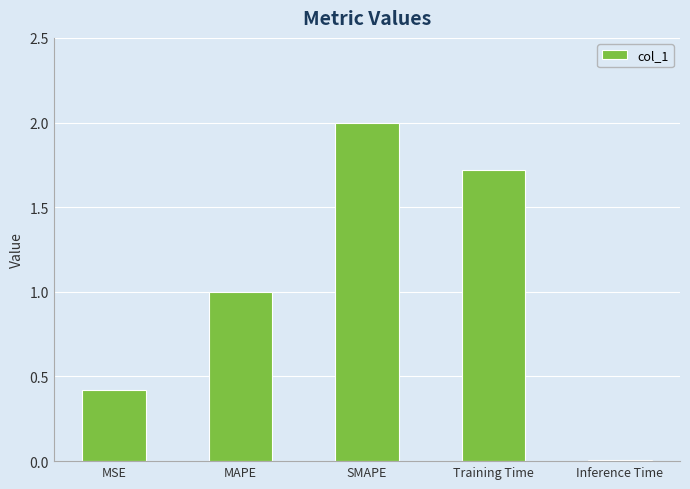

What is the change in value from MAPE to Training Time?

+0.7